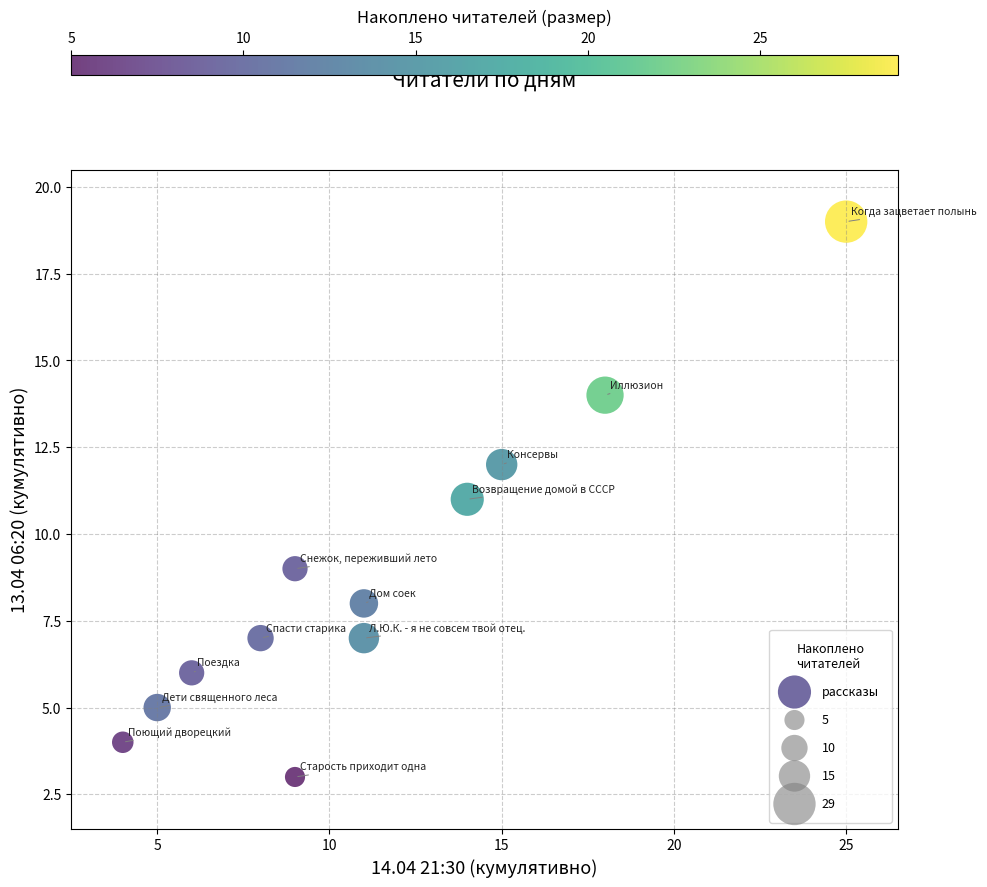

What is the average Y value?

9